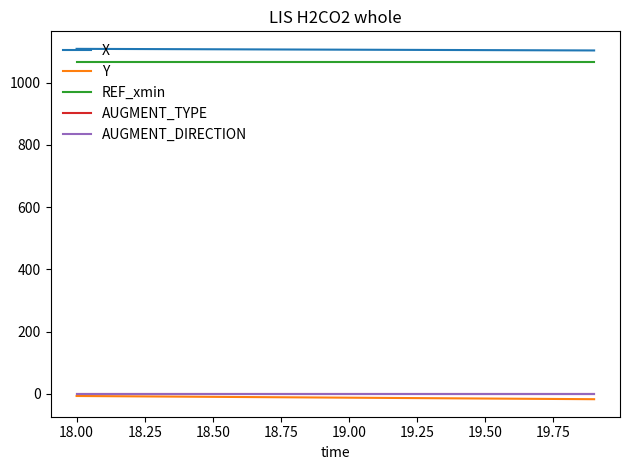

True or false: X and REF_xmin cross at least once.

False